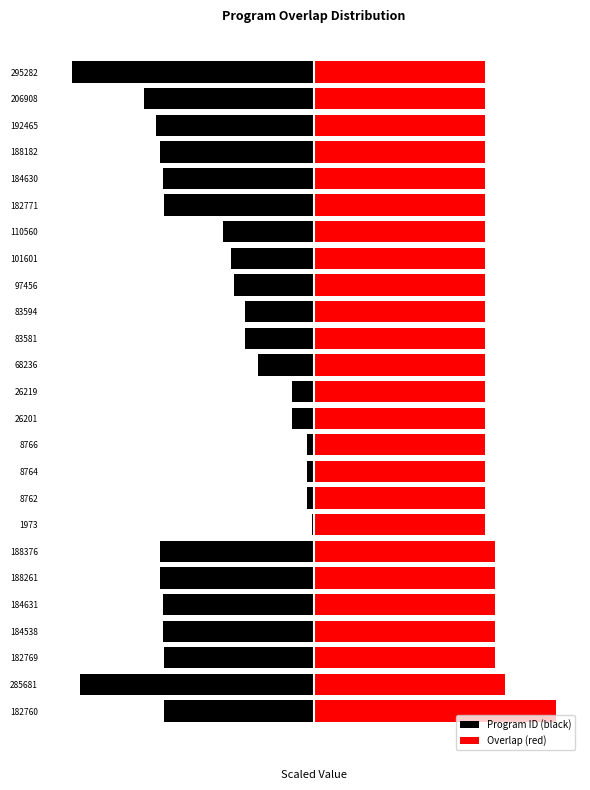

What is the sum of the Overlap (red) values at 285681 and 26219?

30.0